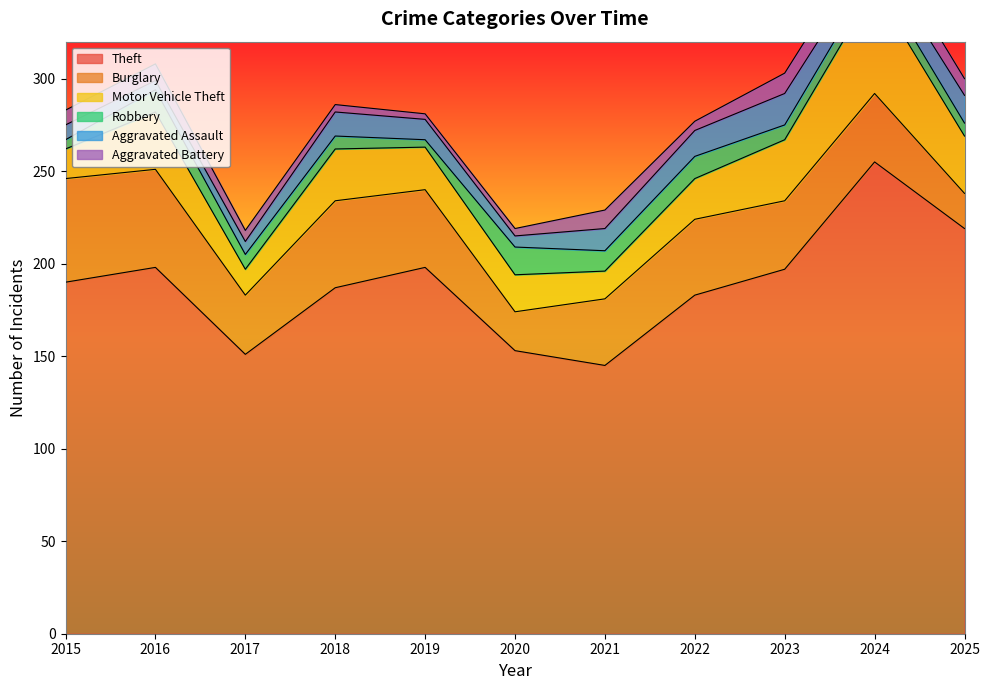

At how many categories does at least one series exceed 248?

1